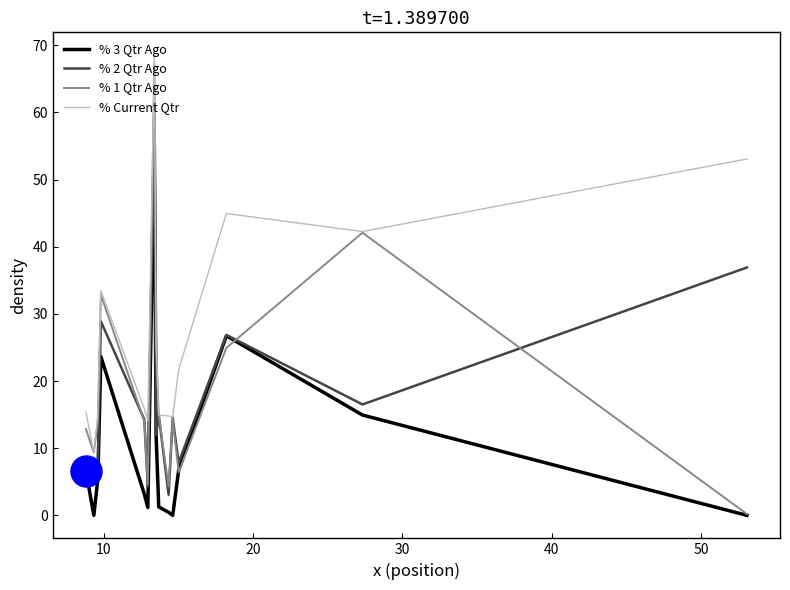

Which series contains the highest Y value?

% Current Qtr